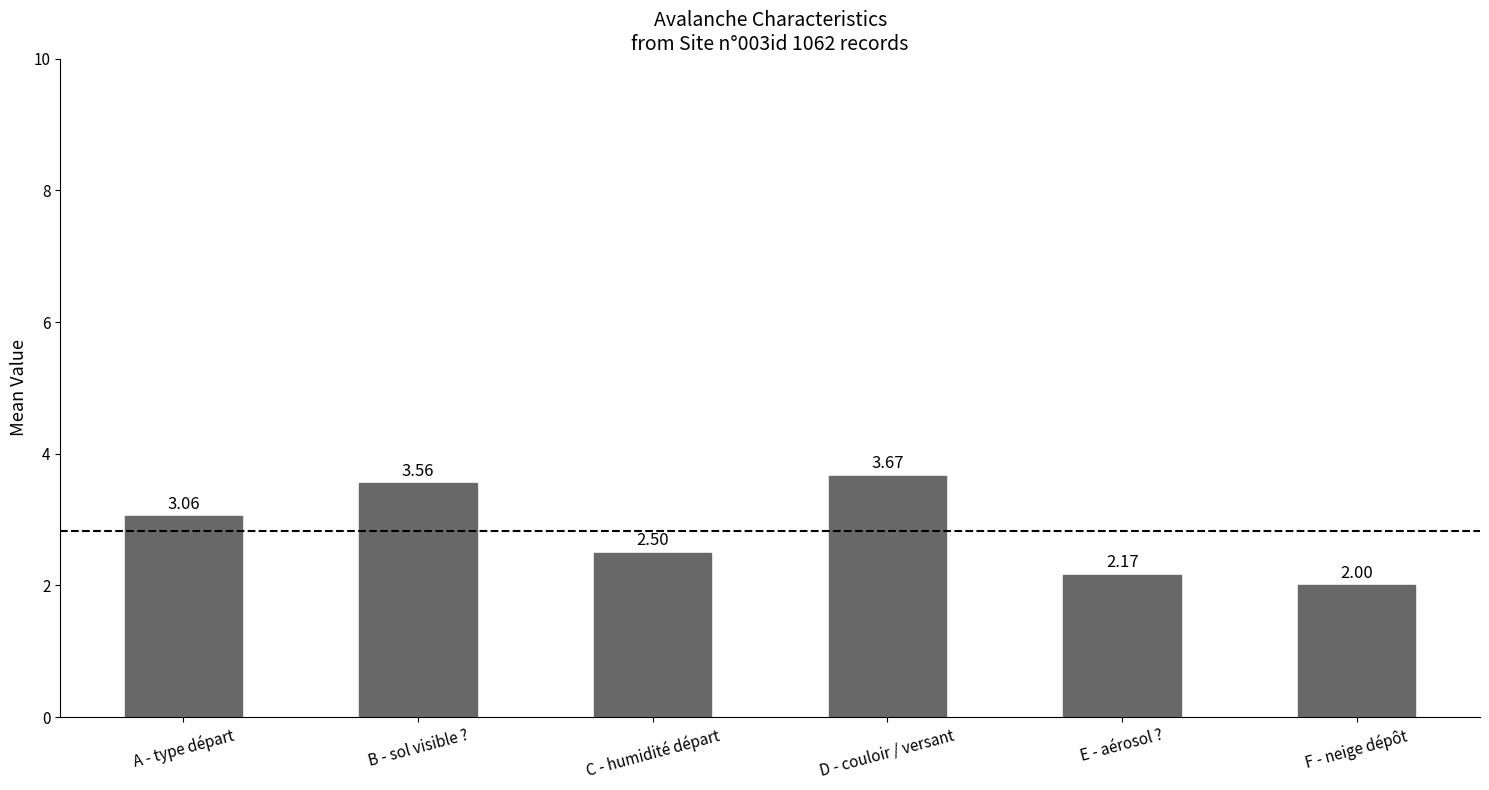

At which label does the data first exceed 3?

A - type départ